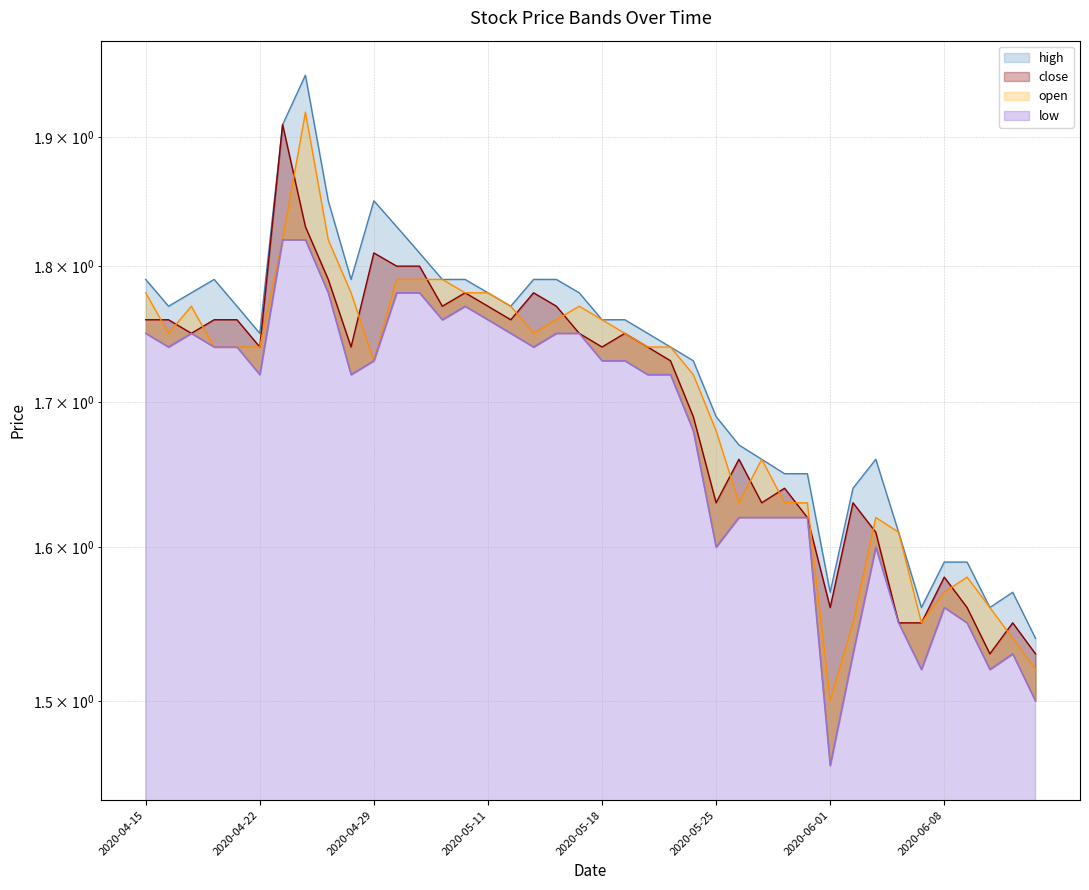

Reading right to left, what are all the values shown in this chart?

high: 1.5	1.6	1.6	1.6	1.6	1.6	1.6	1.7	1.6	1.6	1.6	1.6	1.7	1.7	1.7	1.7	1.7	1.8	1.8	1.8	1.8	1.8	1.8	1.8	1.8	1.8	1.8	1.8	1.8	1.9	1.8	1.9	1.9	1.9	1.8	1.8	1.8	1.8	1.8	1.8
close: 1.5	1.6	1.5	1.6	1.6	1.6	1.6	1.6	1.6	1.6	1.6	1.6	1.6	1.7	1.6	1.7	1.7	1.7	1.8	1.7	1.8	1.8	1.8	1.8	1.8	1.8	1.8	1.8	1.8	1.8	1.7	1.8	1.8	1.9	1.7	1.8	1.8	1.8	1.8	1.8
open: 1.5	1.5	1.6	1.6	1.6	1.6	1.6	1.6	1.6	1.5	1.6	1.6	1.7	1.6	1.7	1.7	1.7	1.7	1.8	1.8	1.8	1.8	1.8	1.8	1.8	1.8	1.8	1.8	1.8	1.7	1.8	1.8	1.9	1.8	1.7	1.7	1.7	1.8	1.8	1.8
low: 1.5	1.5	1.5	1.6	1.6	1.5	1.6	1.6	1.5	1.5	1.6	1.6	1.6	1.6	1.6	1.7	1.7	1.7	1.7	1.7	1.8	1.8	1.7	1.8	1.8	1.8	1.8	1.8	1.8	1.7	1.7	1.8	1.8	1.8	1.7	1.7	1.7	1.8	1.7	1.8